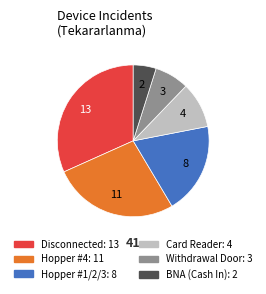

Is there any slice that represents more than half of the pie?

No